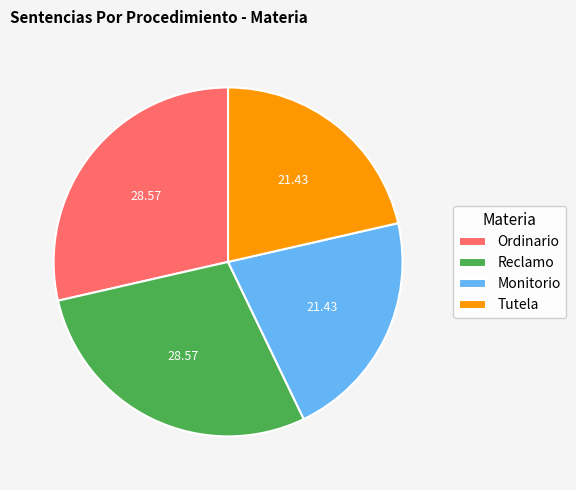

Does Reclamo account for over 50% of the chart?

No